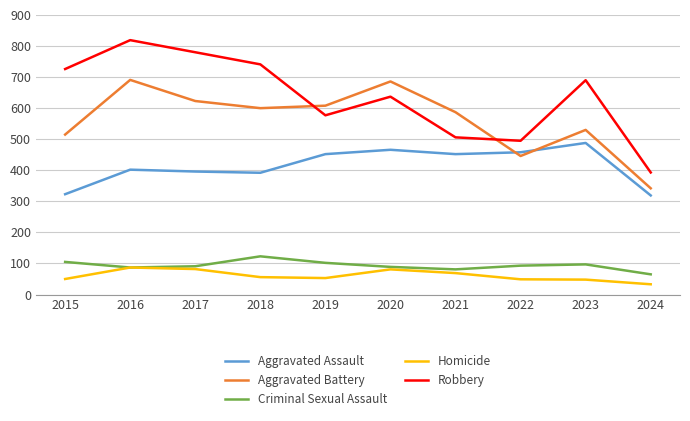

True or false: Robbery and Homicide cross at least once.

False